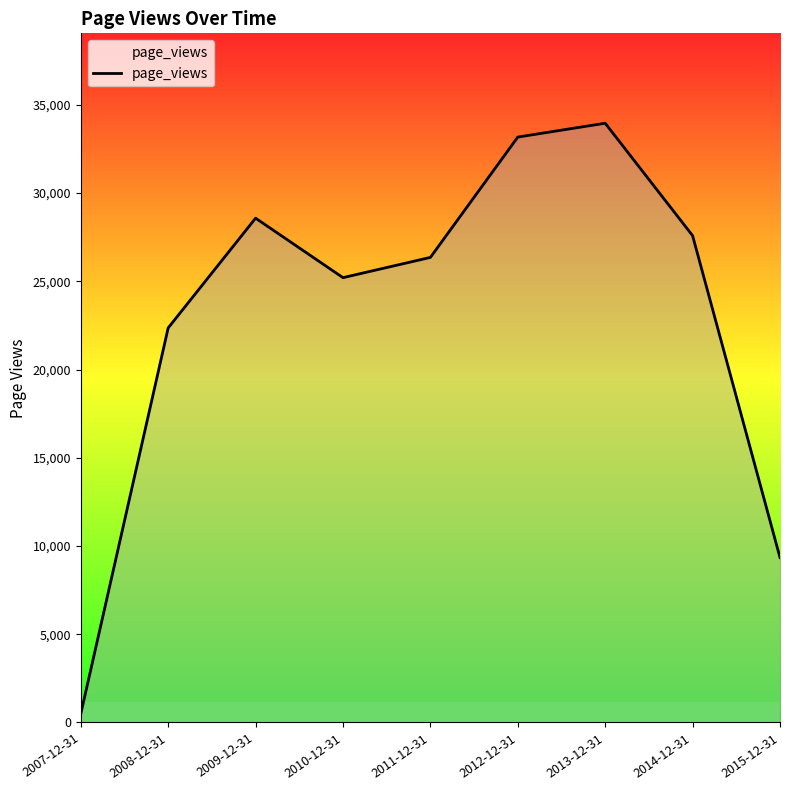

Reading right to left, list all the values displayed in this chart.

2015-12-31=9346	2014-12-31=27589	2013-12-31=33961	2012-12-31=33176	2011-12-31=26357	2010-12-31=25210	2009-12-31=28581	2008-12-31=22362	2007-12-31=492